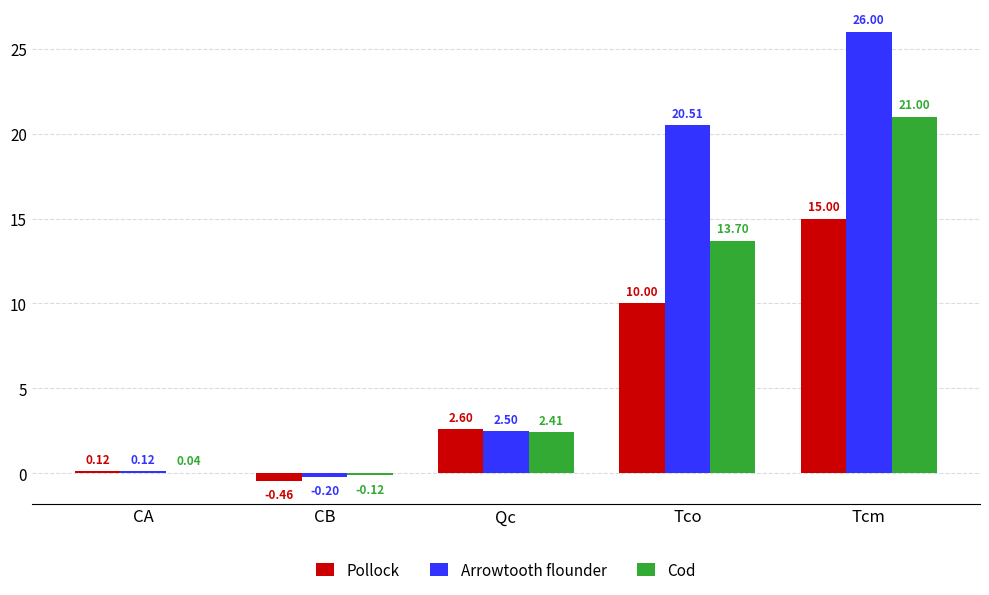

Which series changed the most between Qc and Tcm?

Arrowtooth flounder